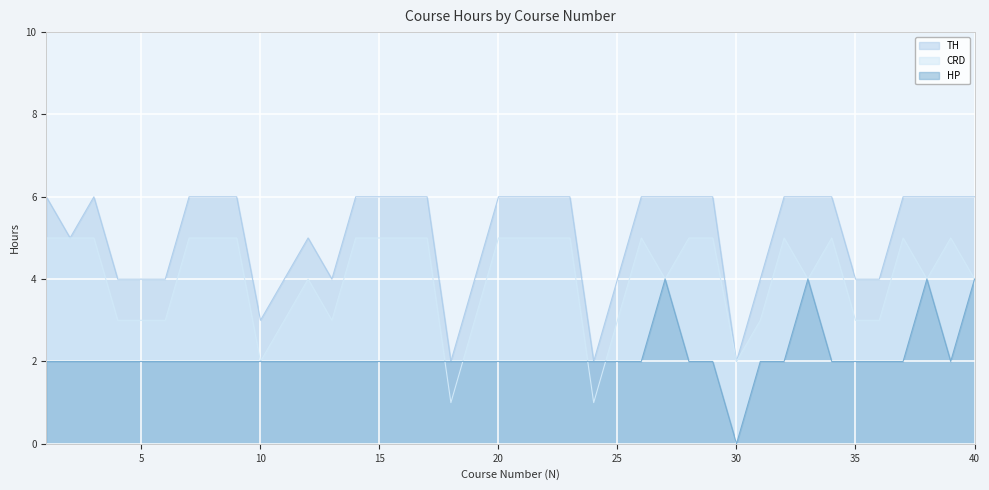

At which category is the sum across all series the highest?

27